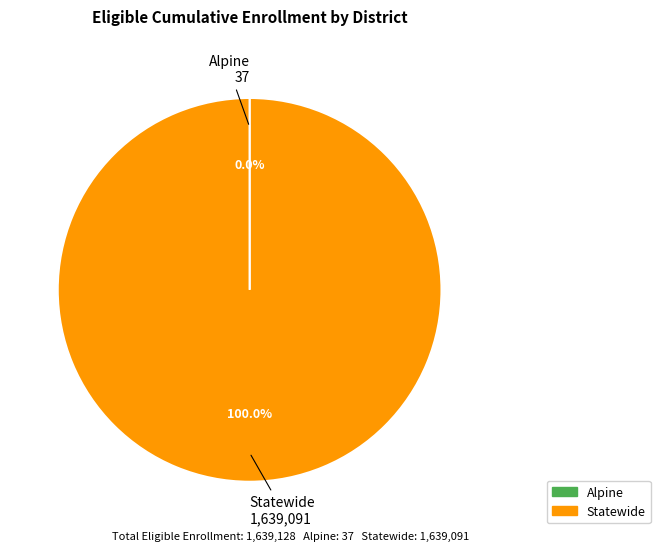

To the nearest percent, what is the average slice percentage?

50%